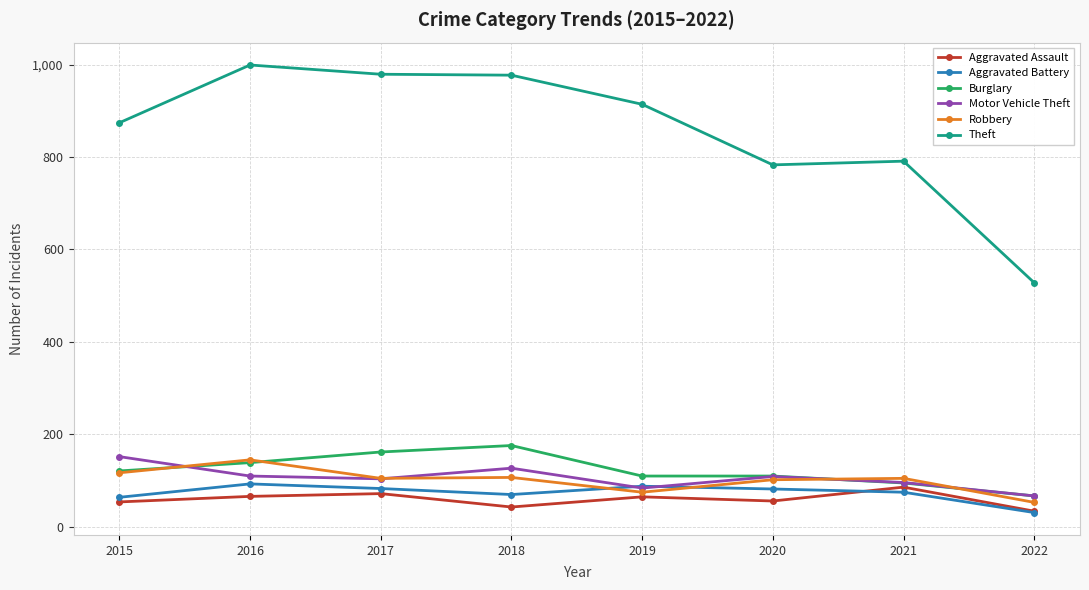

Between 2016 and 2020, which series saw the biggest shift?

Theft